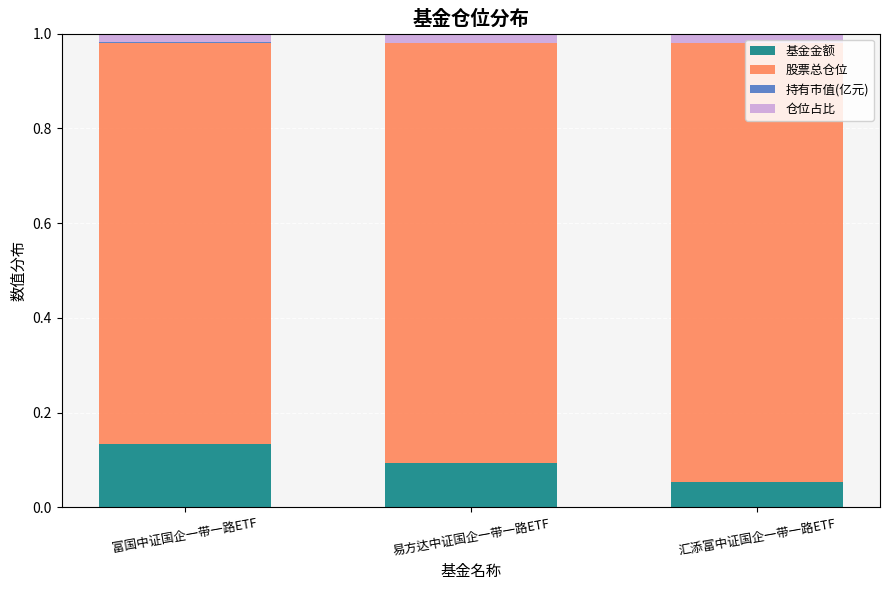

Count the number of data series in this chart.

4